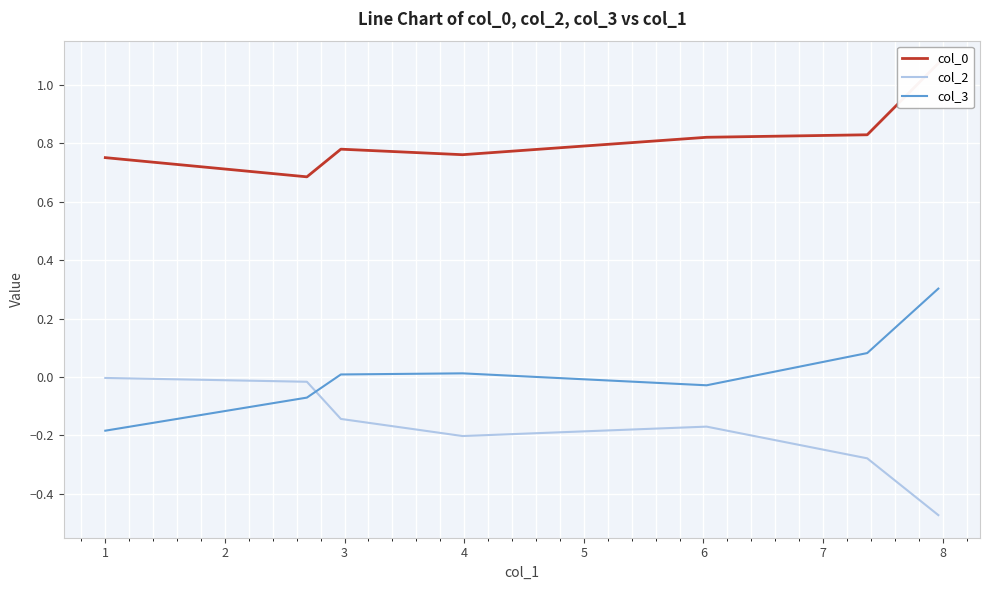

List the series in order of their peak value, highest first.

col_0, col_3, col_2